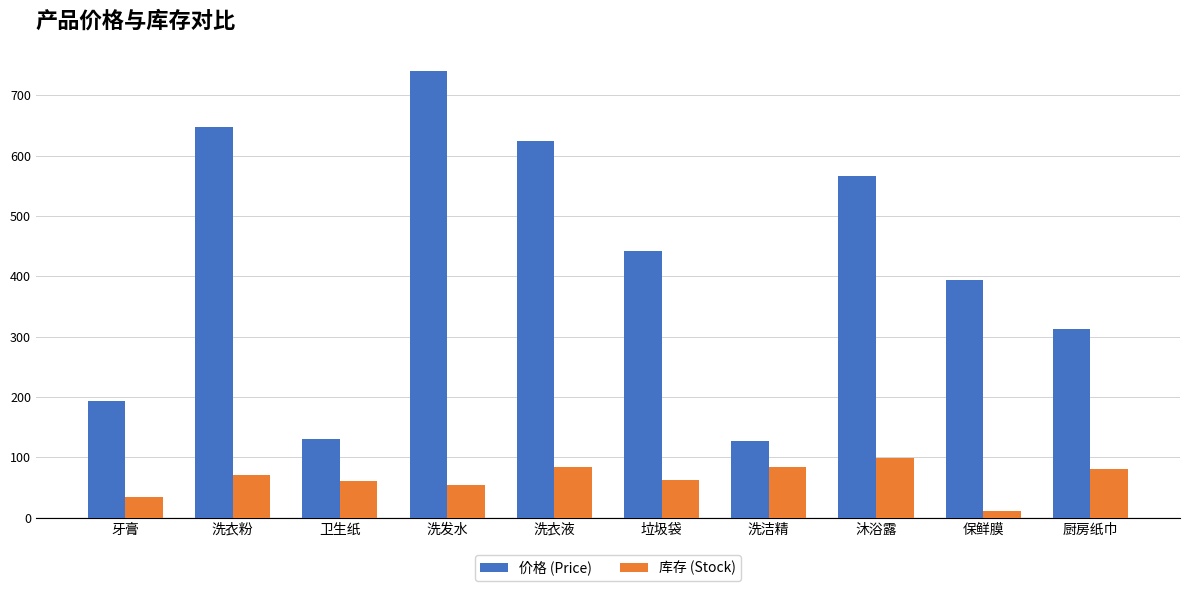

List the series in order of their overall mean, lowest first.

库存 (Stock), 价格 (Price)